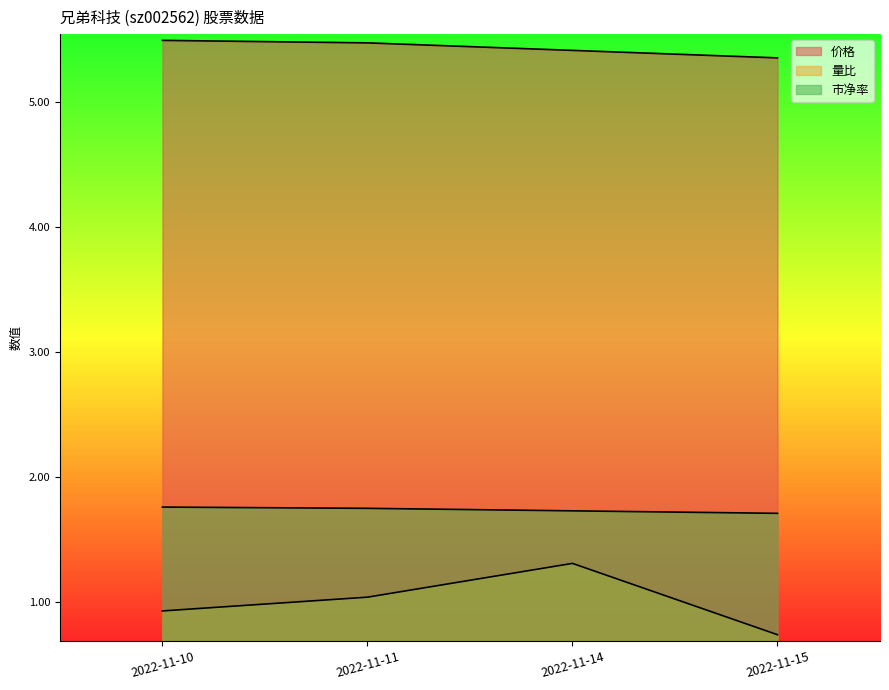

Is the value of 市净率 at 2022-11-11 greater than the value of 量比 at 2022-11-11?

Yes